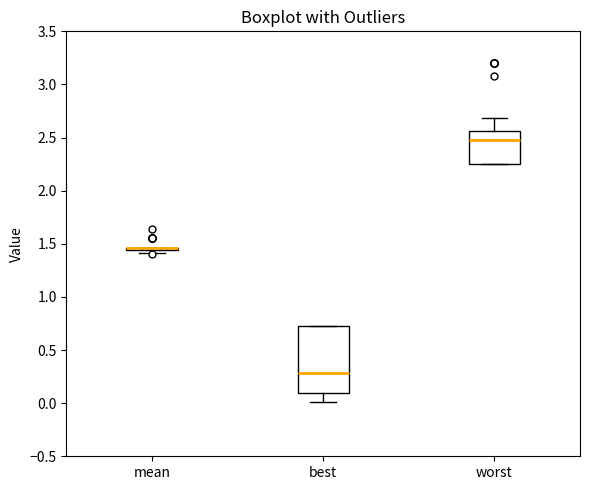

Reading left to right, read every box against the y-axis: the position of its median line, the range the box covers, and the ends of its whiskers. The values are not printed on the chart, so give them approximately, as read against the axis.

mean: box collapsed to a line at 1.45, whiskers 1.40 to 1.45
best: median 0.30, box 0.10 to 0.70, whiskers 0.00 to 0.70
worst: median 2.50, box 2.25 to 2.55, whiskers 2.25 to 2.70